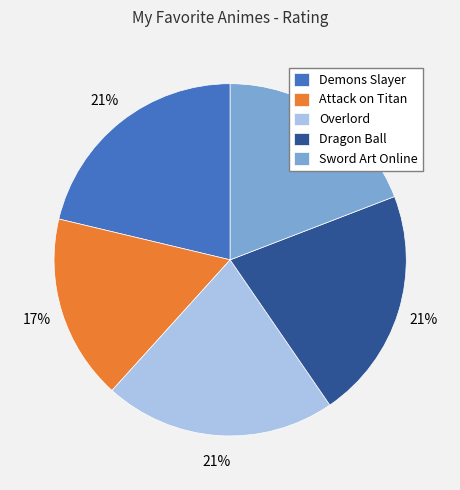

What is the smallest slice in the pie chart?

Attack on Titan